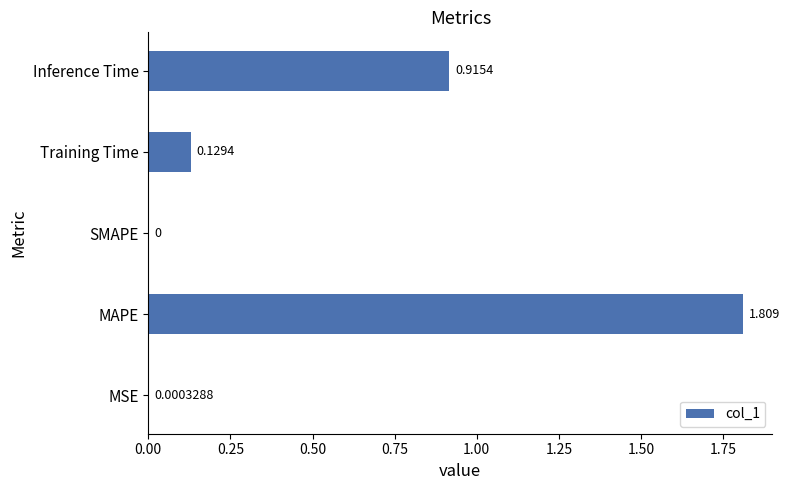

Are the bars horizontal?

Yes